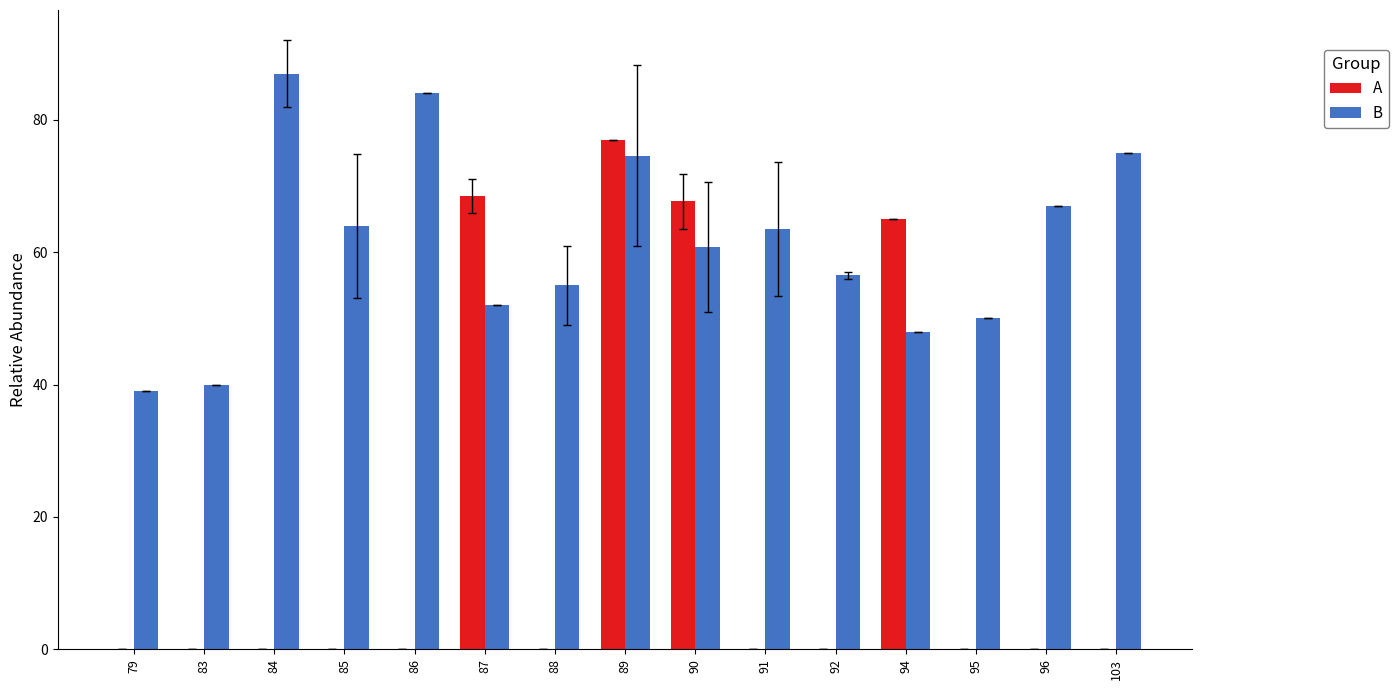

Which series has the largest total across all categories?

B